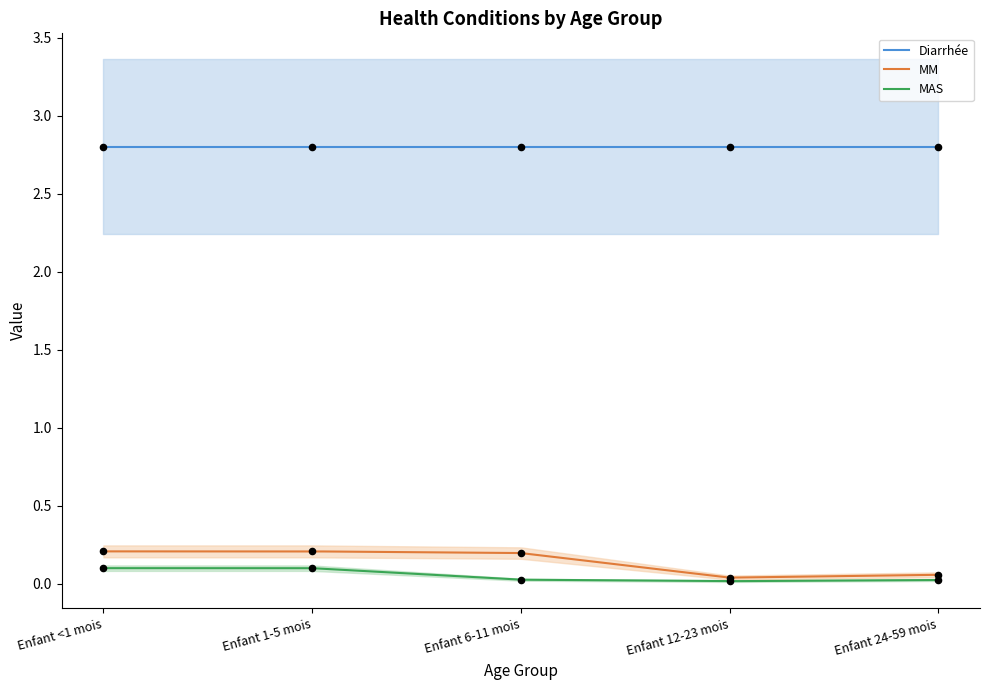

Which series has the widest spread of Y values?

MM